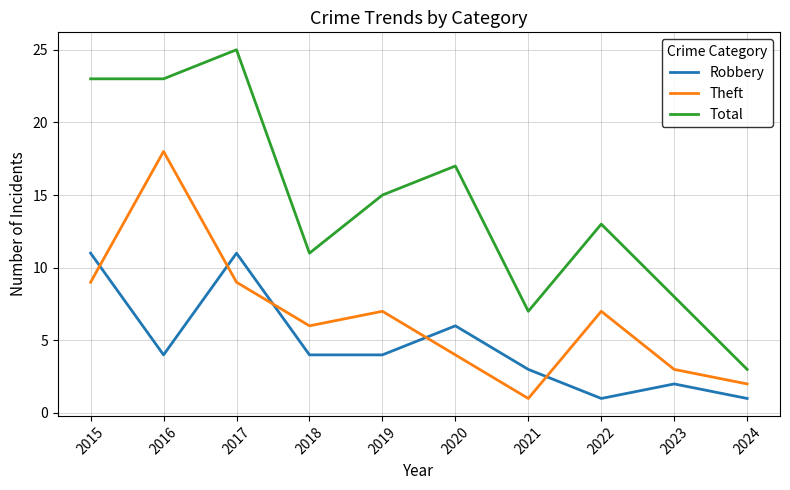

The value of Total at 2024 is 5. True or false?

False